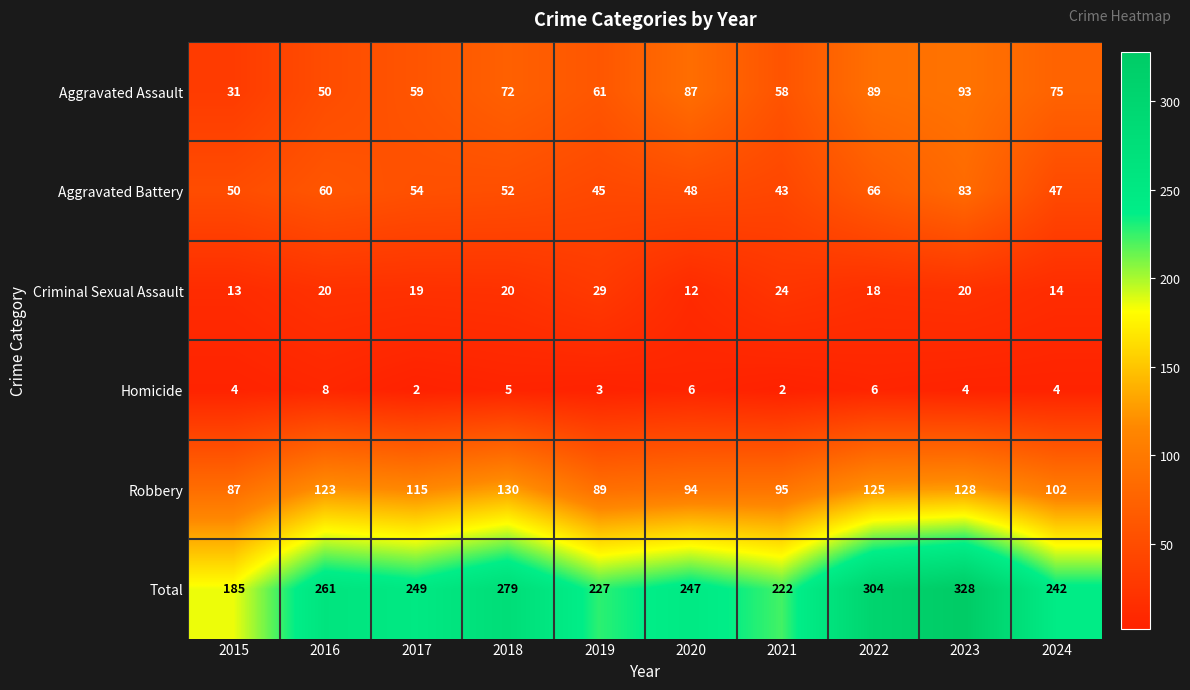

How many values in the Aggravated Battery series are below 52?

5